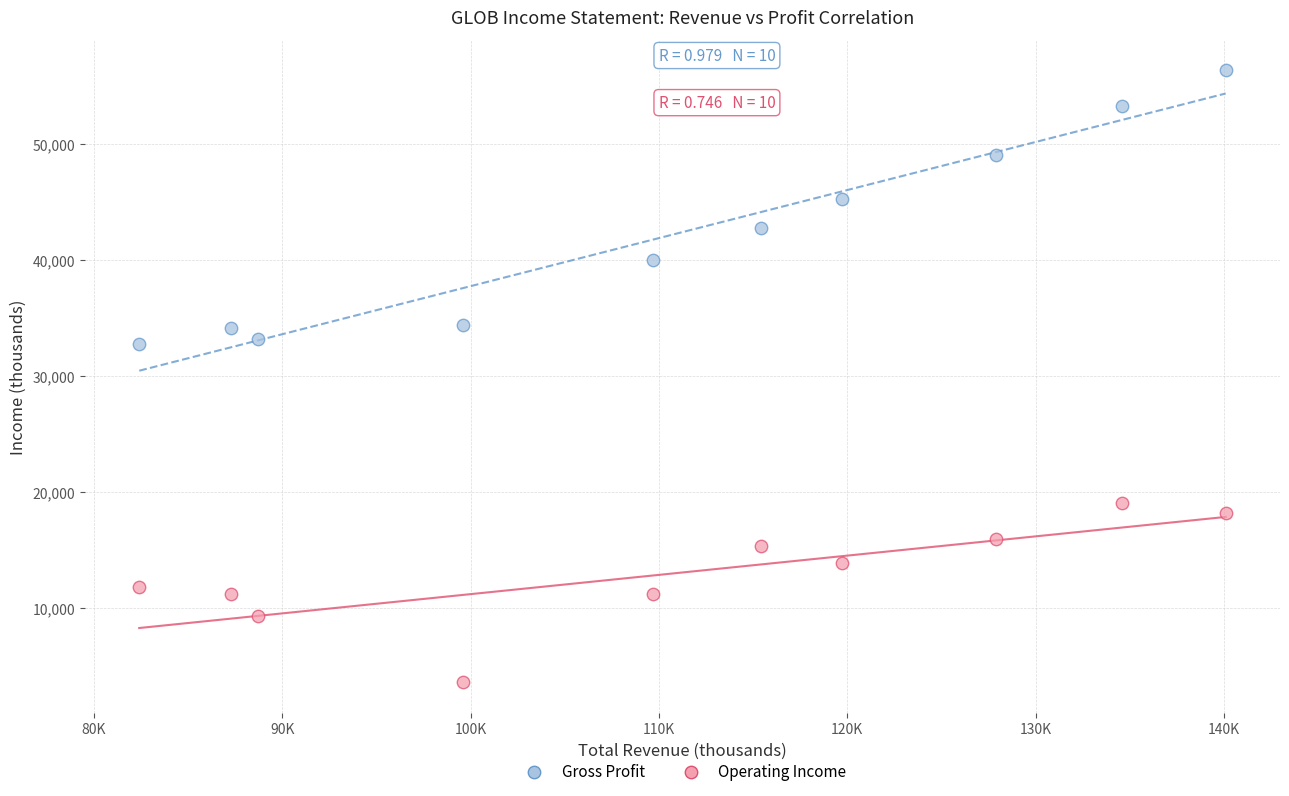

Which series reaches the maximum Y coordinate?

Gross Profit